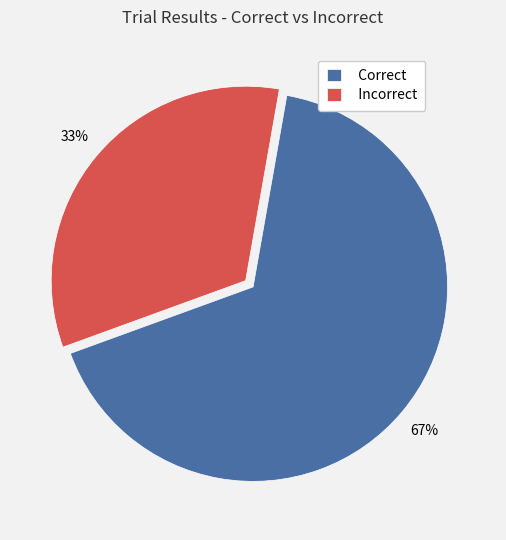

Is it true that Incorrect is 33% of the pie?

True